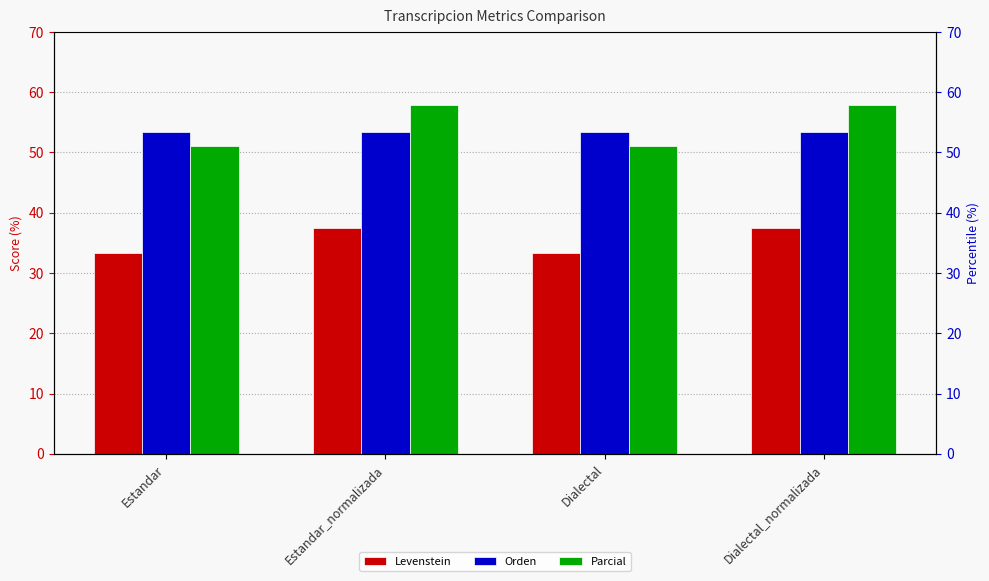

Read the Orden value at Estandar_normalizada.

53.3